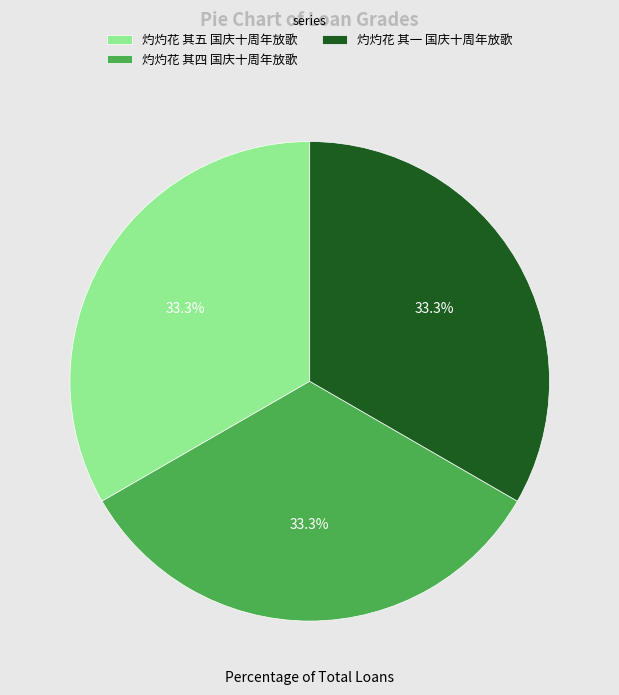

Does 灼灼花 其四 国庆十周年放歌 account for over 50% of the chart?

No